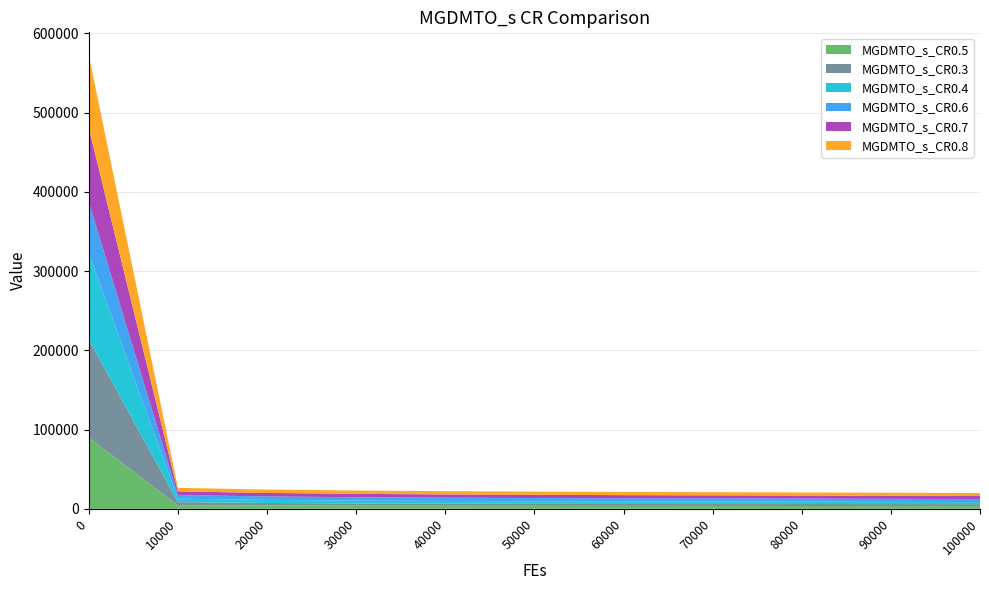

Reading left to right, list all the values displayed in this chart.

MGDMTO_s_CR0.5: 0=89938.6	10000=4500.8	20000=4181.6	30000=4005.8	40000=3883.6	50000=3775.3	60000=3673.2	70000=3630.9	80000=3600.9	90000=3493.2	100000=3416.4
MGDMTO_s_CR0.3: 0=124115.3	10000=3937.7	20000=3224.4	30000=2752.3	40000=2545.9	50000=2514.9	60000=2514.1	70000=2514.1	80000=2514.0	90000=2514.0	100000=2514.0
MGDMTO_s_CR0.4: 0=108581.5	10000=4341.2	20000=3907.2	30000=3657.5	40000=3478.9	50000=3301.1	60000=3124.4	70000=3034.1	80000=2884.6	90000=2749.4	100000=2601.3
MGDMTO_s_CR0.6: 0=64898.5	10000=4635.3	20000=4340.9	30000=4230.3	40000=4134.6	50000=4037.3	60000=3942.6	70000=3895.4	80000=3835.5	90000=3798.4	100000=3757.9
MGDMTO_s_CR0.7: 0=93116.0	10000=4624.1	20000=4410.3	30000=4291.8	40000=4146.4	50000=4103.8	60000=4011.1	70000=3984.2	80000=3919.9	90000=3888.1	100000=3860.5
MGDMTO_s_CR0.8: 0=92104.7	10000=4445.3	20000=4290.1	30000=4160.5	40000=4079.3	50000=4031.1	60000=3976.8	70000=3960.6	80000=3907.5	90000=3842.1	100000=3803.1